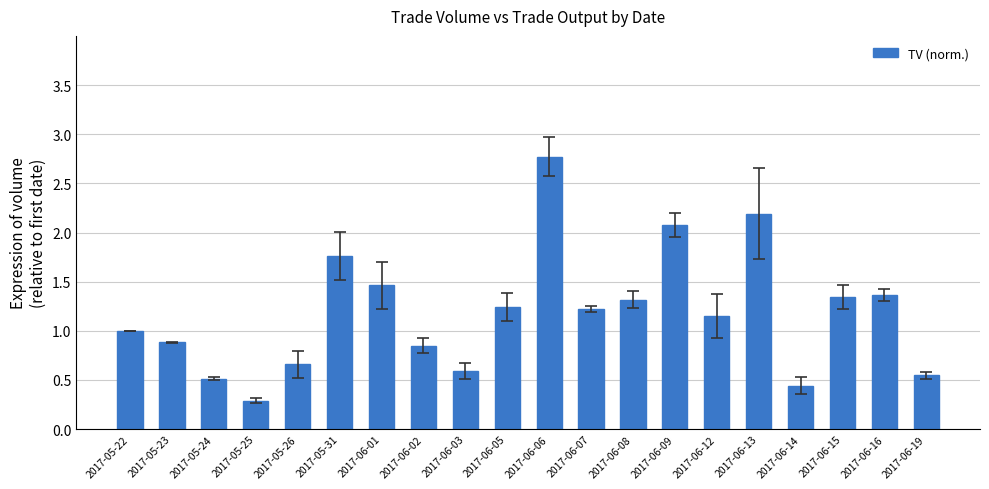

Is it true that the value at 2017-06-07 is 2.0?

False